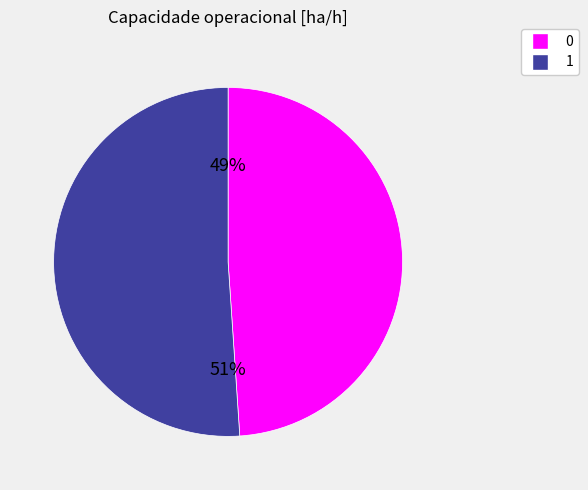

Approximately how many times larger is the value at 1 compared to 0?

1.0